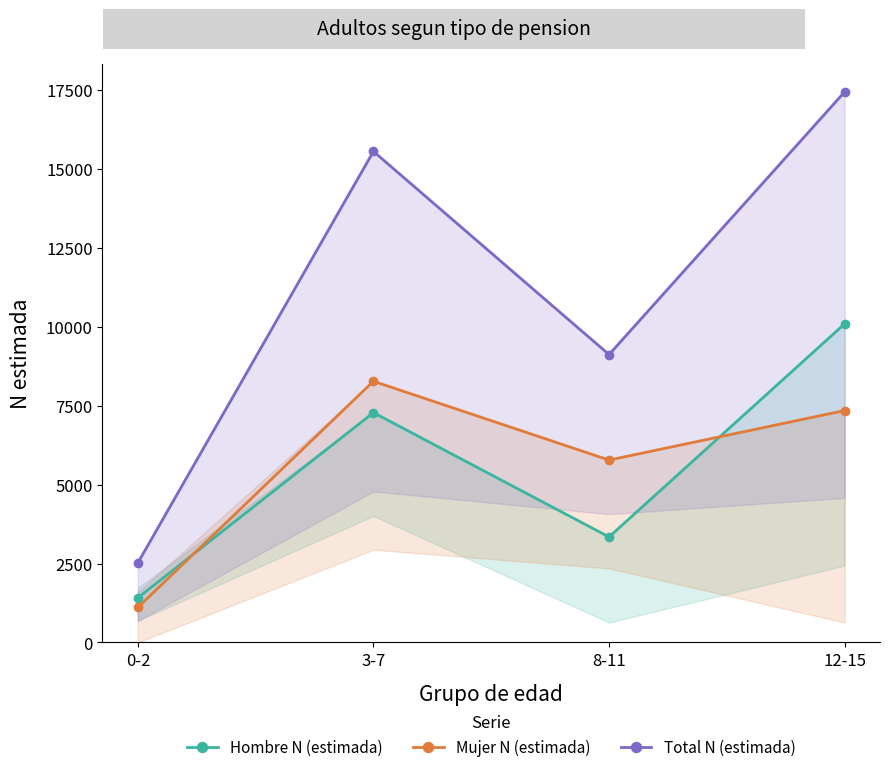

Where is Total N (estimada) nearest to the value 9978?

8-11